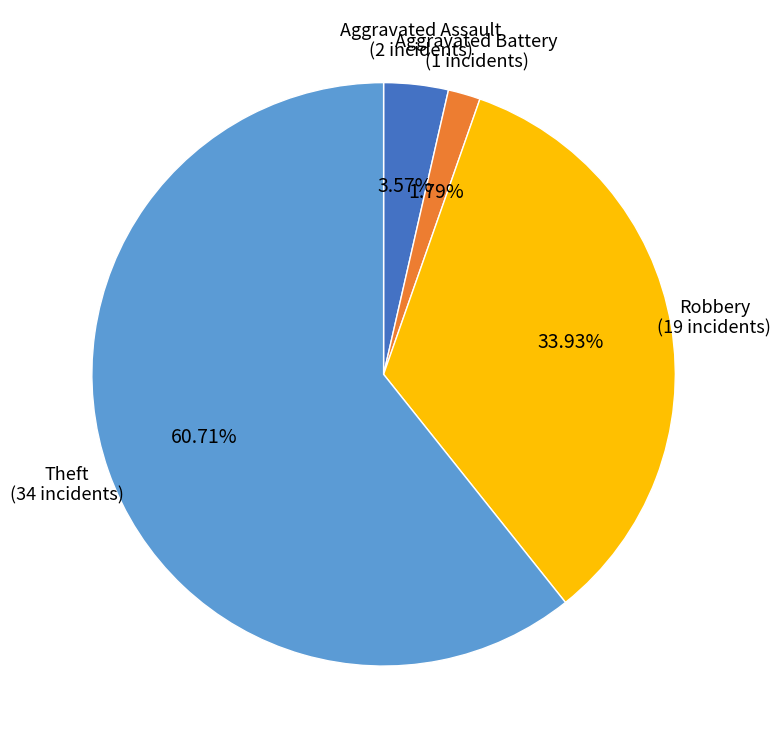

Which slice represents more than half of the pie?

Theft